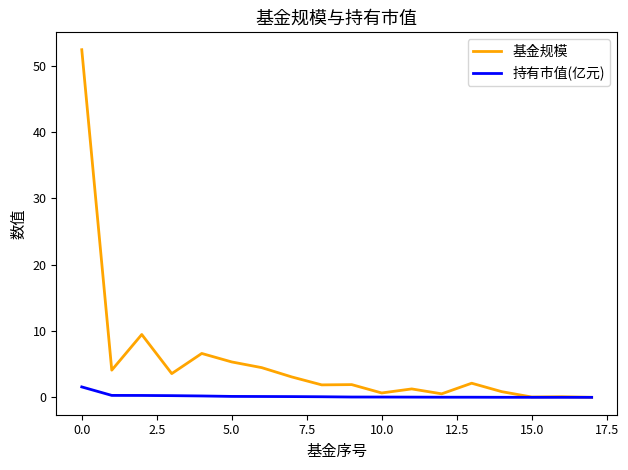

Count the number of data series in this chart.

2